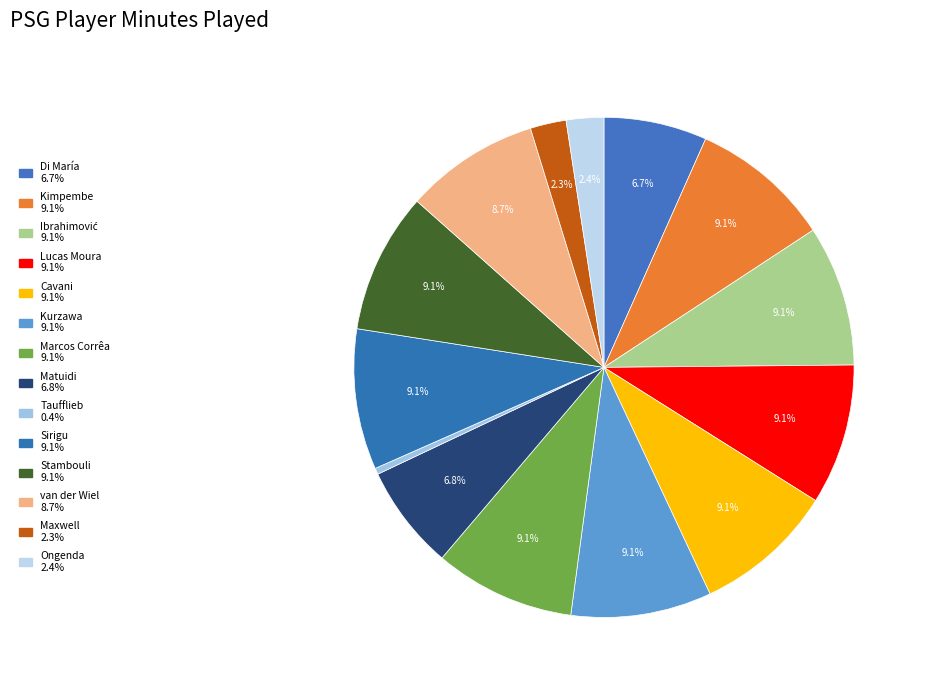

How many segments does this pie chart have?

14